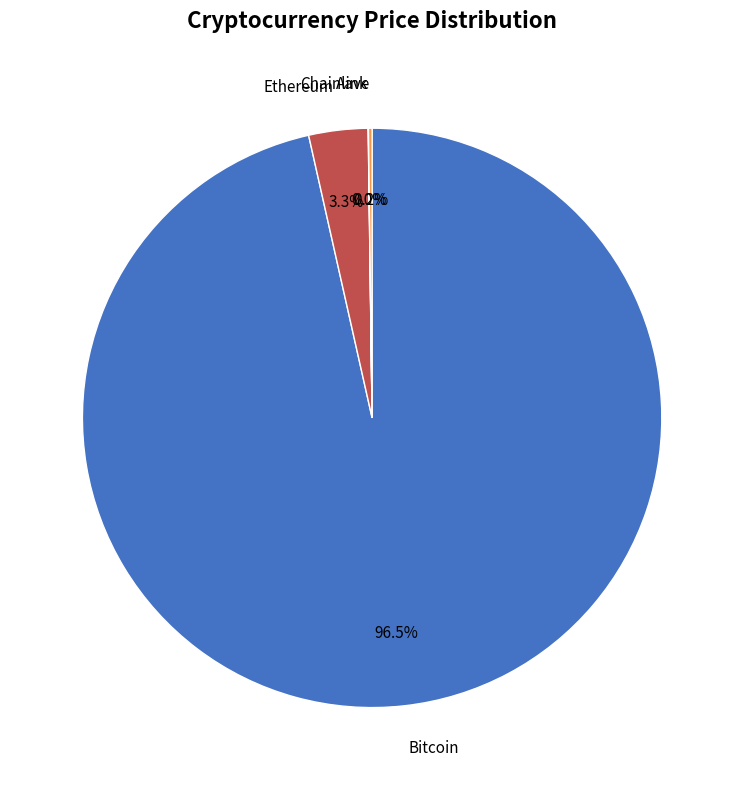

Is there any slice that represents more than half of the pie?

Yes